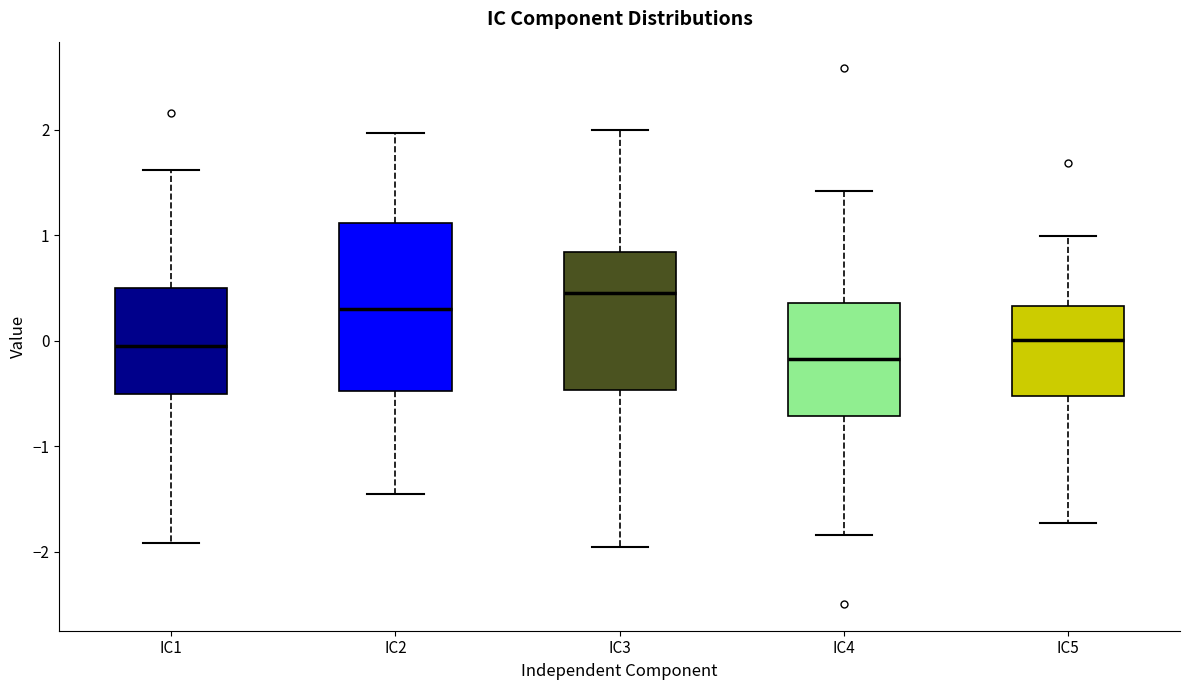

Reading left to right, transcribe this box plot: for each box, give where its median line is, the range the box spans, and where its two whiskers end, as read against the y-axis. The values are not printed on the chart, so give them approximately, as read against the axis.

IC1: median 0.0, box -0.5 to 0.5, whiskers -1.9 to 1.6
IC2: median 0.3, box -0.5 to 1.1, whiskers -1.5 to 2.0
IC3: median 0.5, box -0.5 to 0.8, whiskers -1.9 to 2.0
IC4: median -0.2, box -0.7 to 0.4, whiskers -1.8 to 1.4
IC5: median 0.0, box -0.5 to 0.3, whiskers -1.7 to 1.0